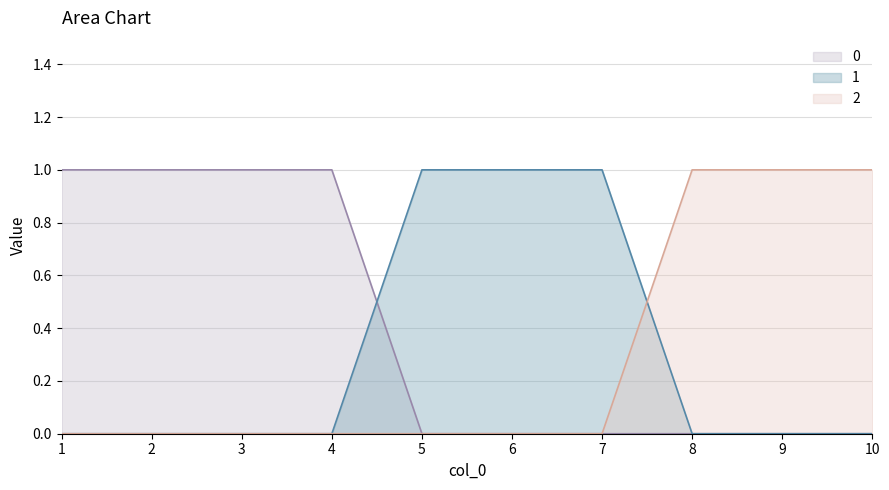

Reading left to right, transcribe all the data shown in this chart.

0: 1=1	2=1	3=1	4=1	5=0	6=0	7=0	8=0	9=0	10=0
1: 1=0	2=0	3=0	4=0	5=1	6=1	7=1	8=0	9=0	10=0
2: 1=0	2=0	3=0	4=0	5=0	6=0	7=0	8=1	9=1	10=1